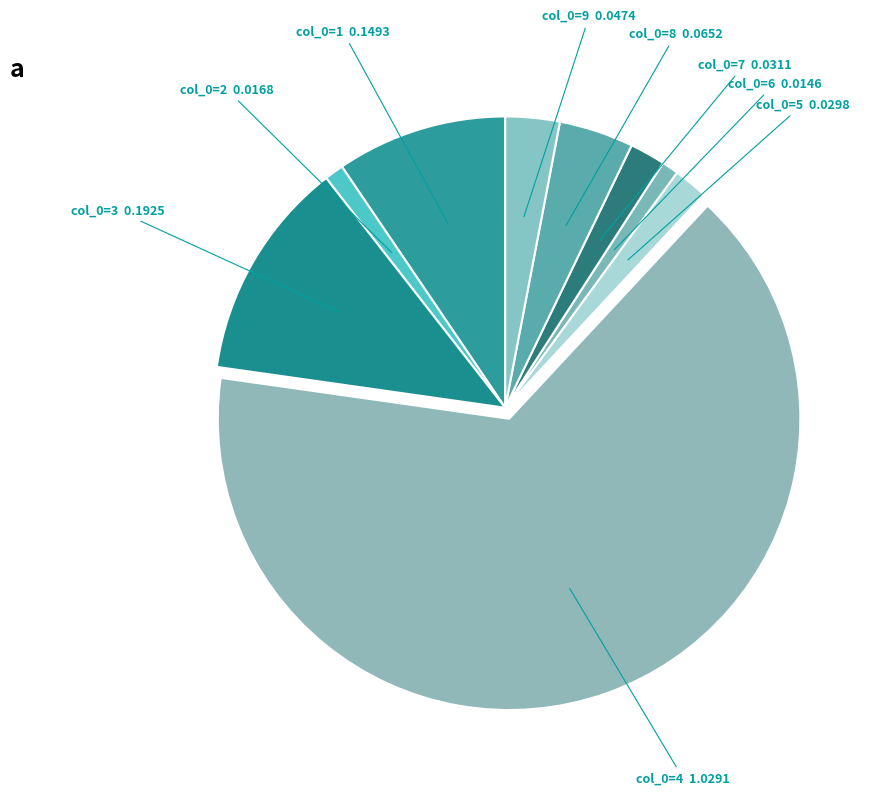

How many segments does this pie chart have?

9